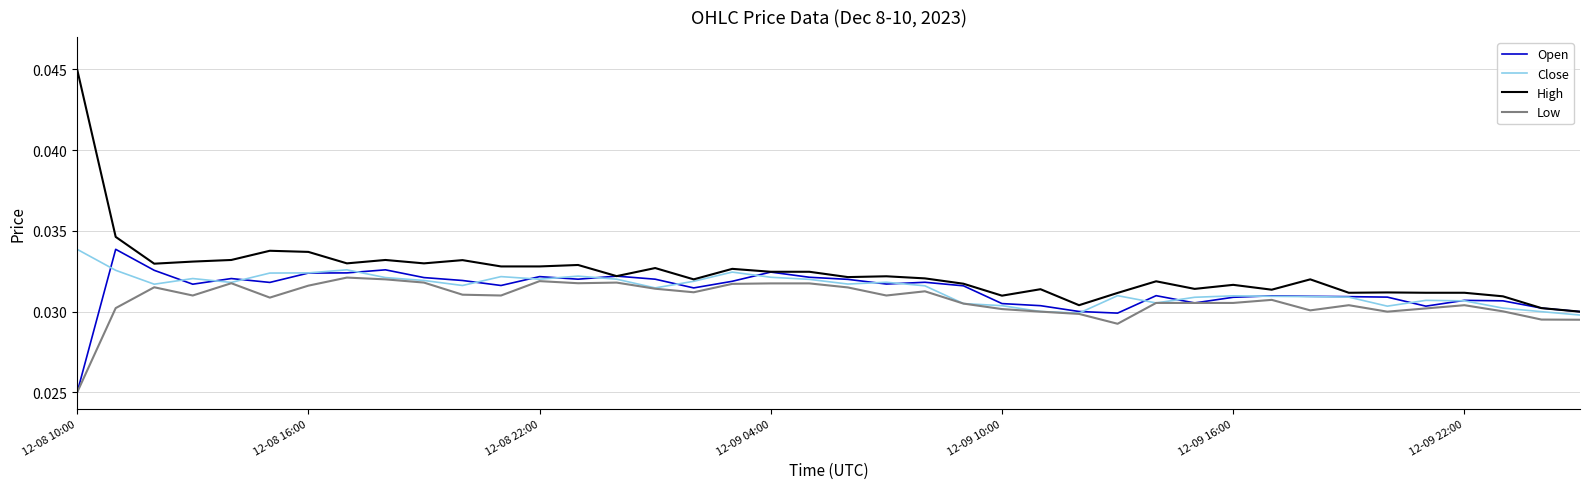

Which series has the largest total across all categories?

High